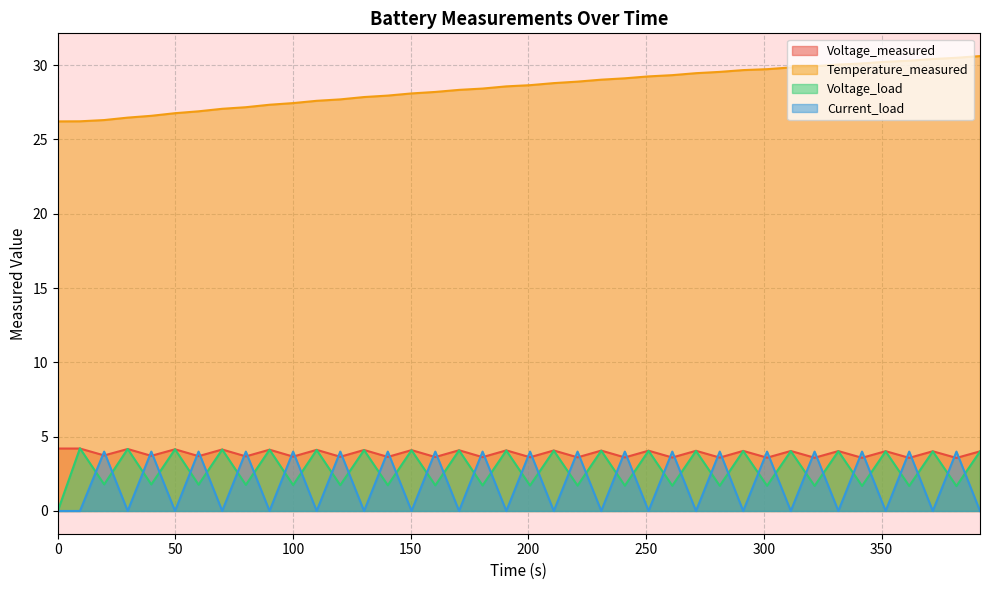

Which series has the largest total across all categories?

Temperature_measured